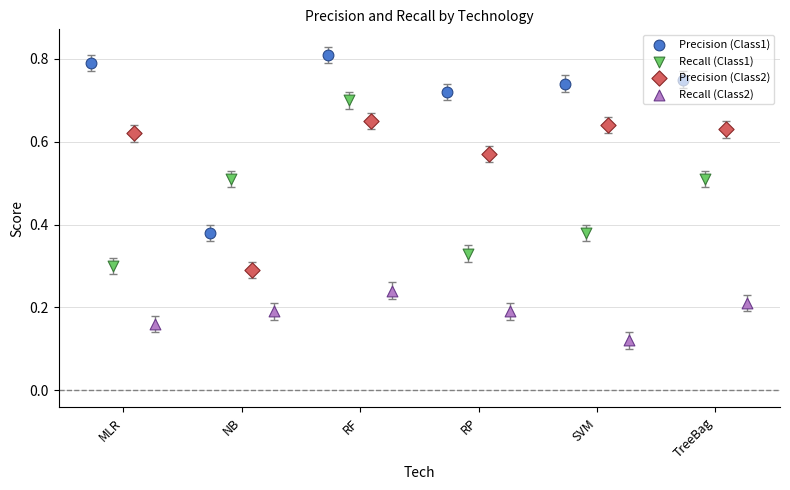

At how many categories does at least one series exceed 0?

6